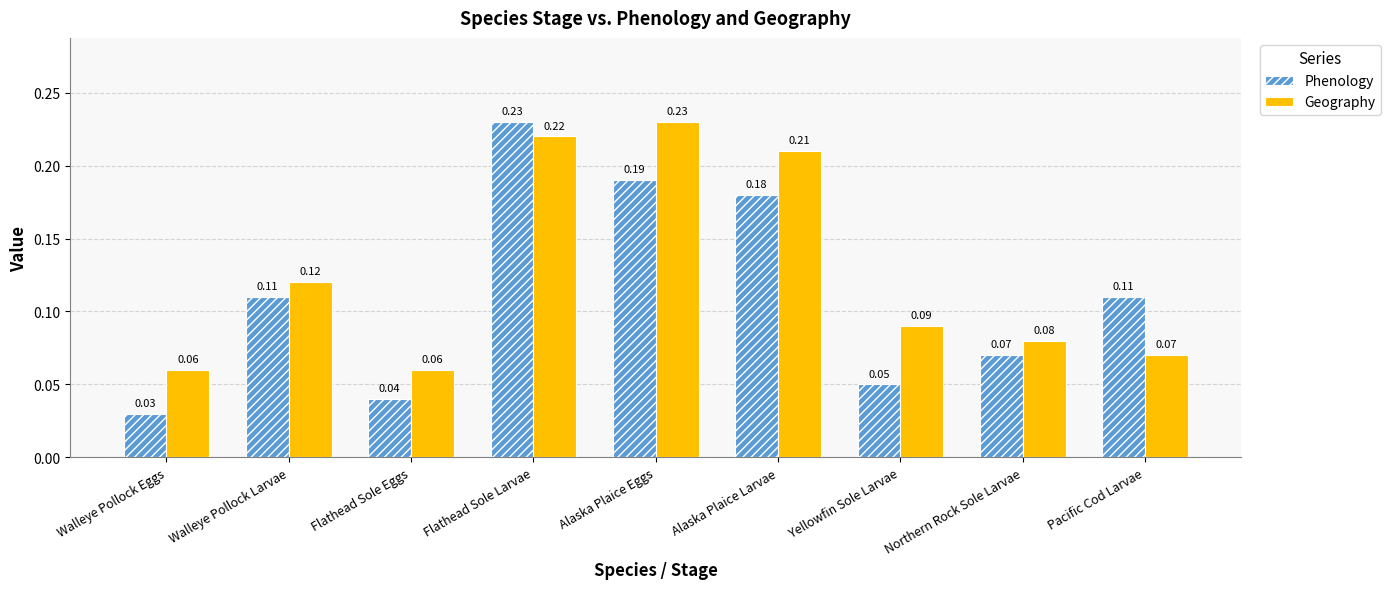

What is the sum of all Phenology values?

1.0